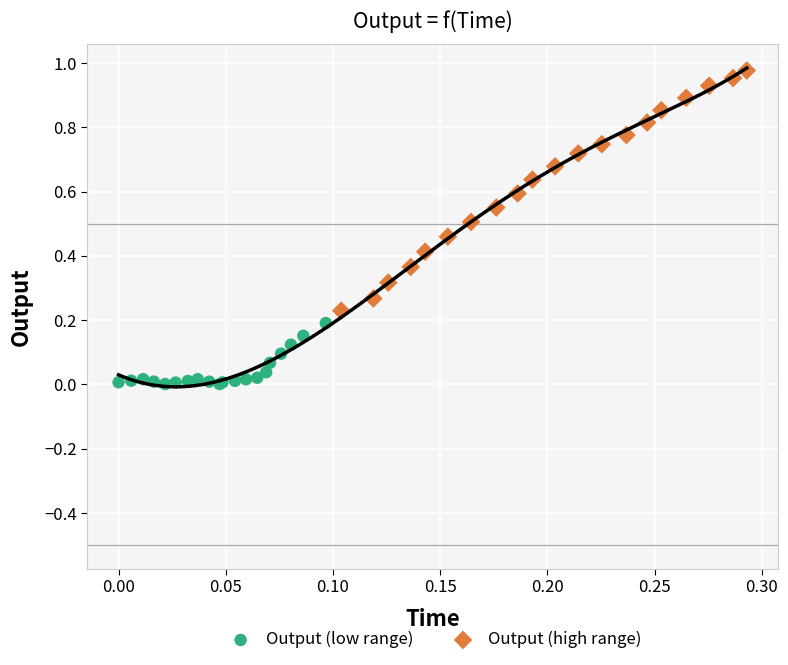

What are all the series names shown in the legend?

Output (low range), Output (high range)